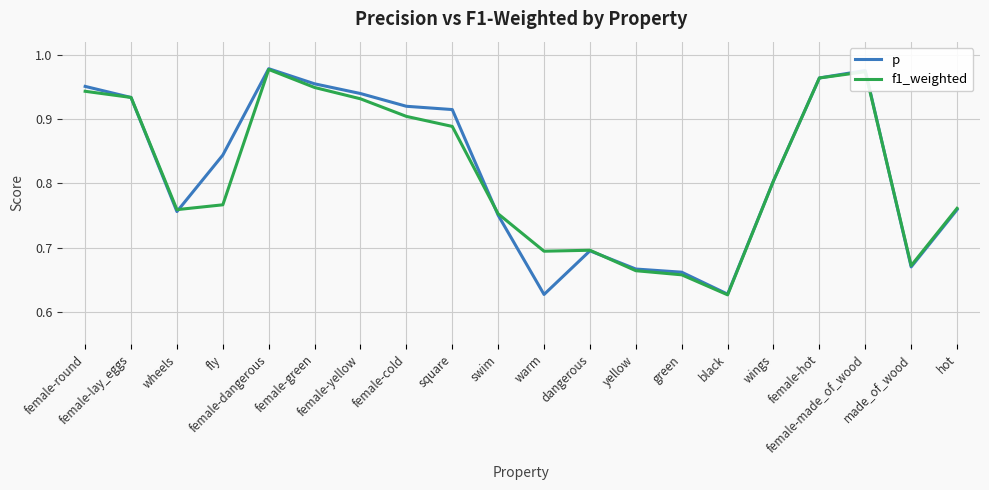

At how many categories does at least one series exceed 0?

20